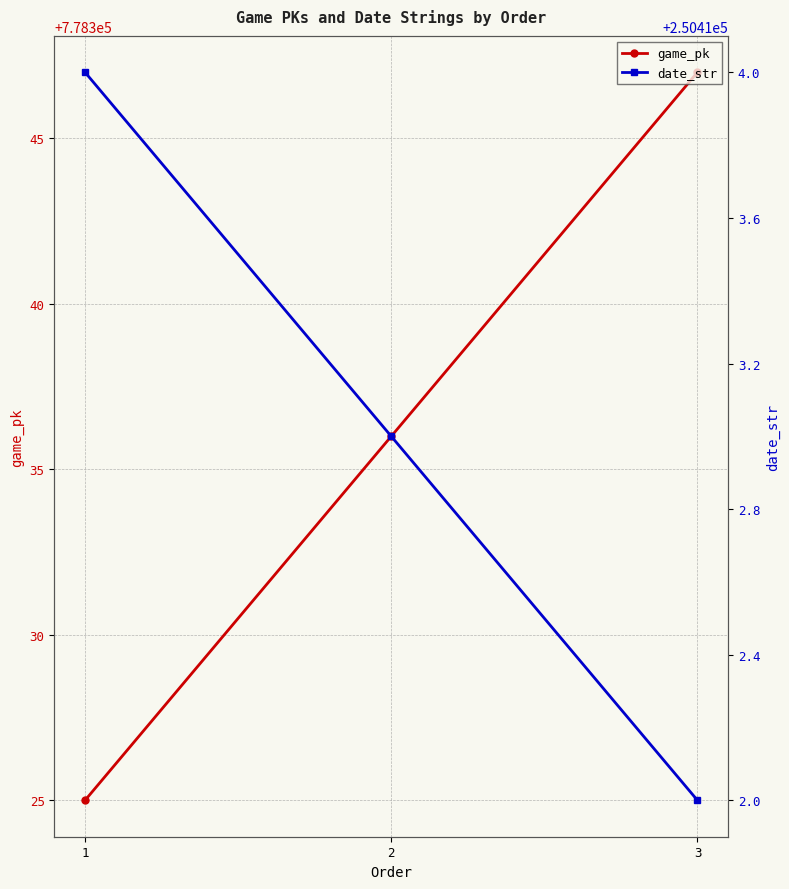

Is the value of game_pk at 3 greater than the value of date_str at 3?

Yes